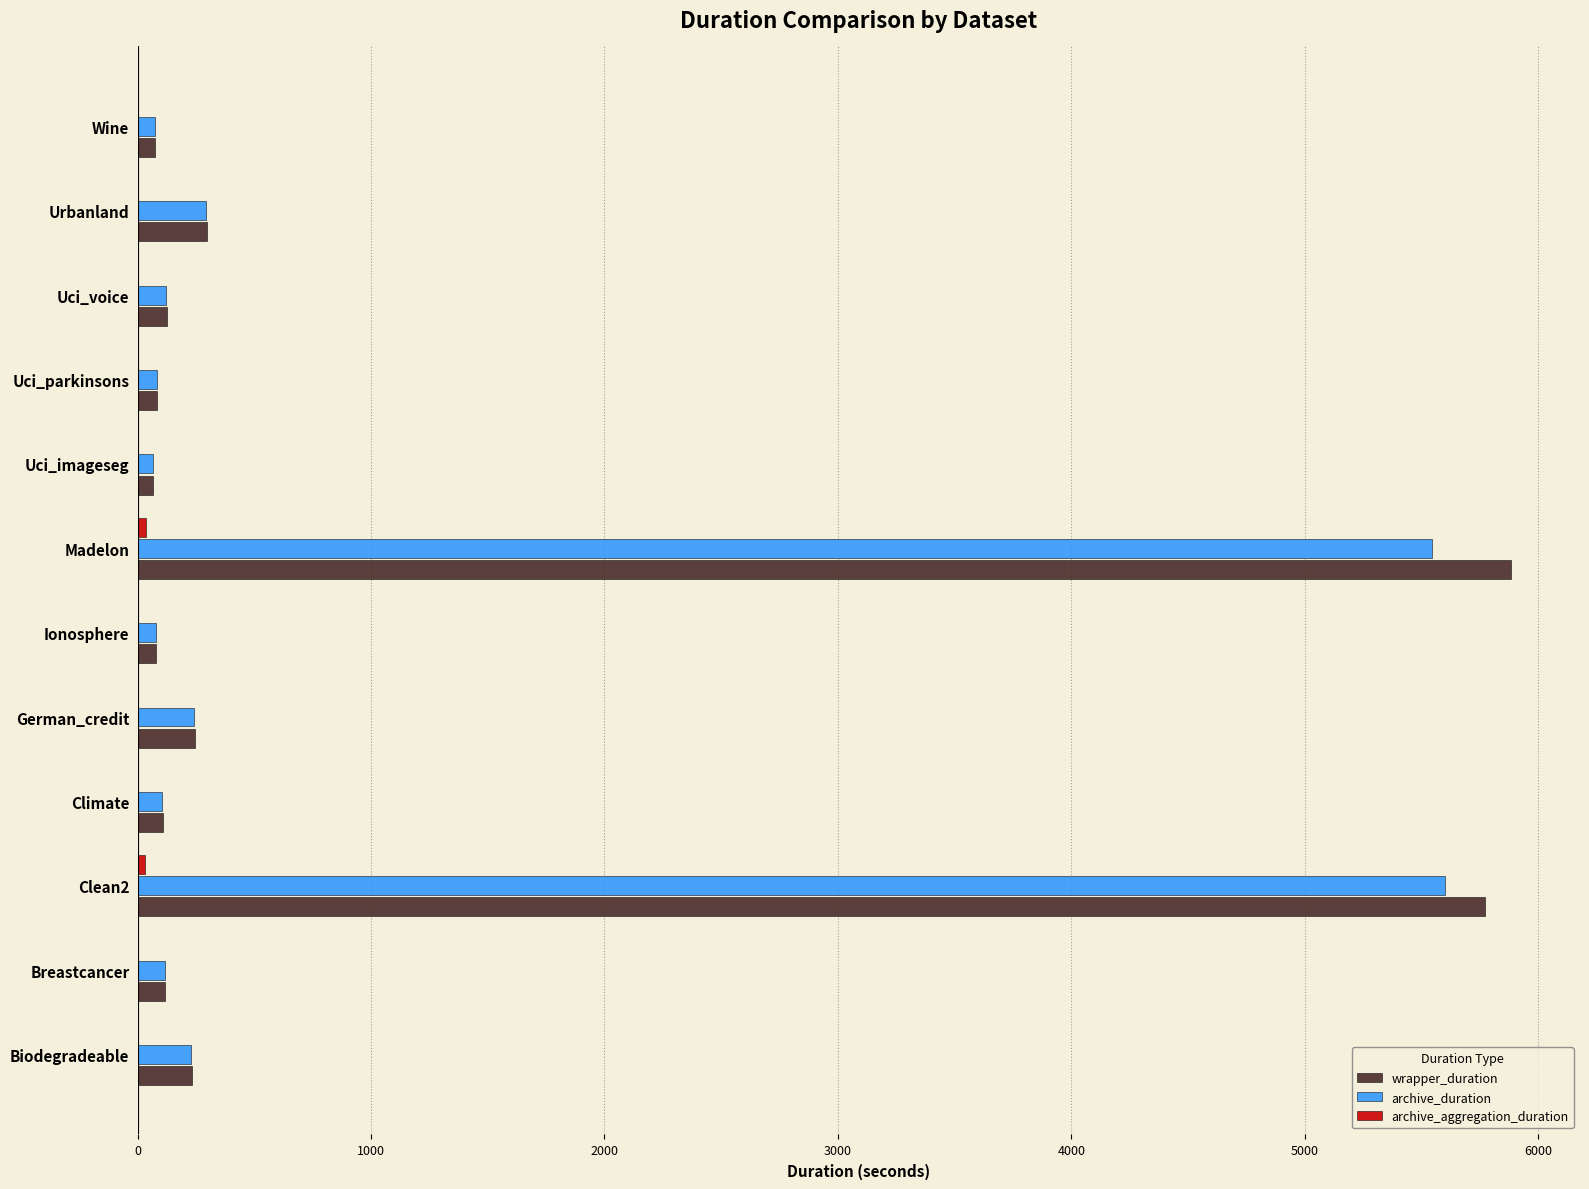

What is the sum of all wrapper_duration values?

13095.9